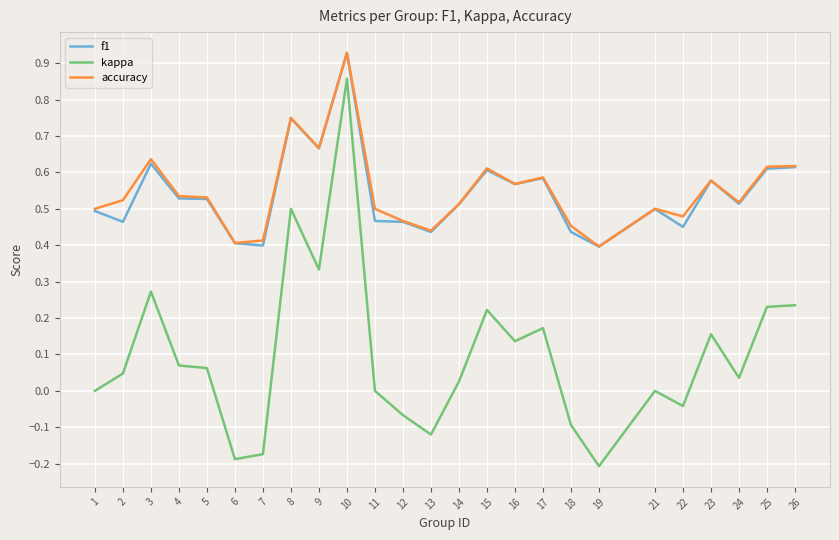

Which series has the largest range (max minus min)?

kappa